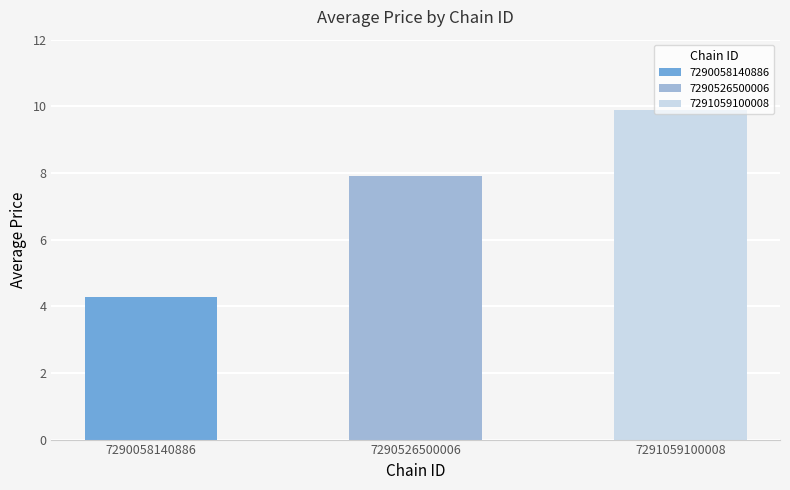

What is the value of the 3rd bar from the left?

9.9